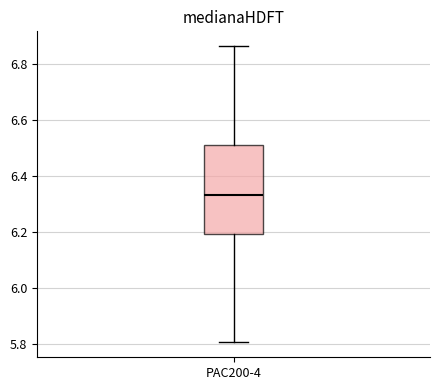

Transcribe this box plot: give where the median line is, the range the box spans, and where the two whiskers end, as read against the y-axis. The values are not printed on the chart, so give them approximately, as read against the axis.

median 6.34, box 6.20 to 6.52, whiskers 5.80 to 6.86